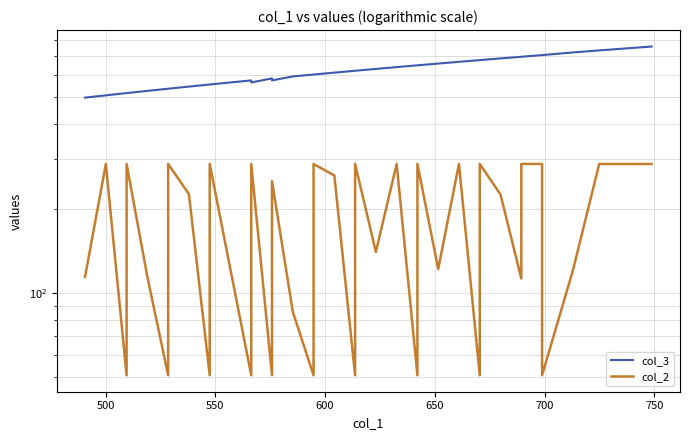

True or false: col_3 and col_2 intersect in this chart.

False